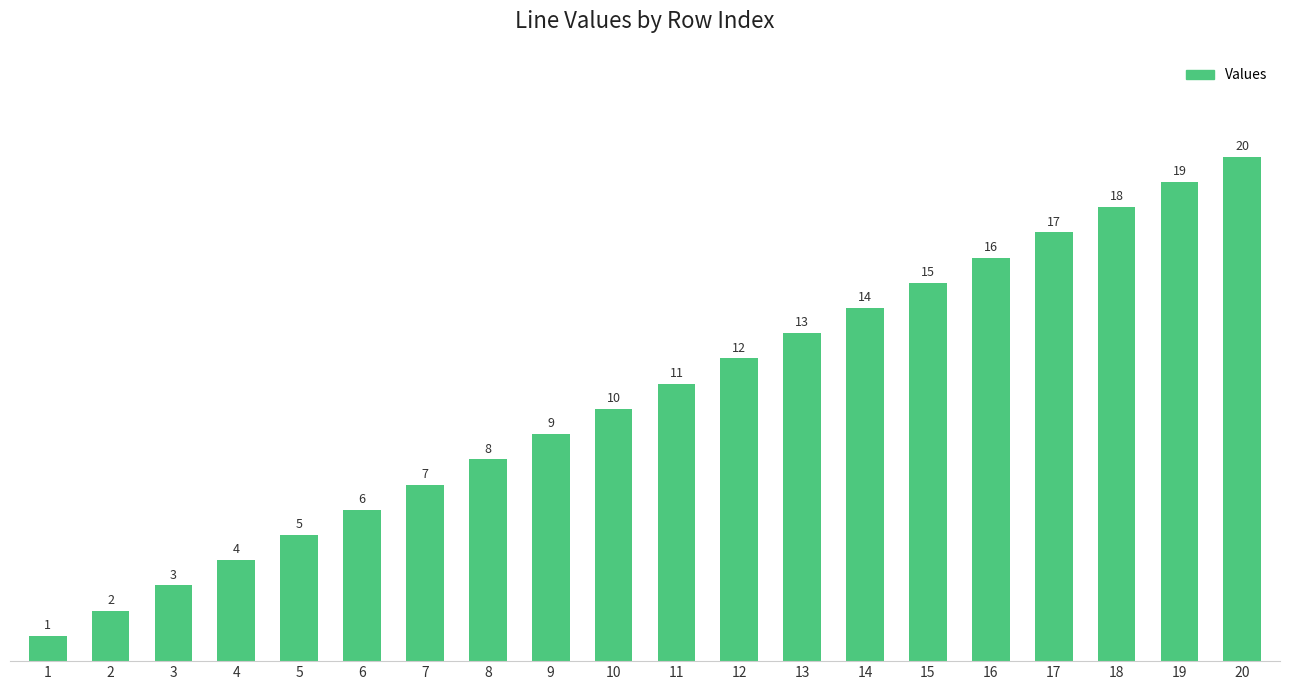

Count the number of data series in this chart.

1